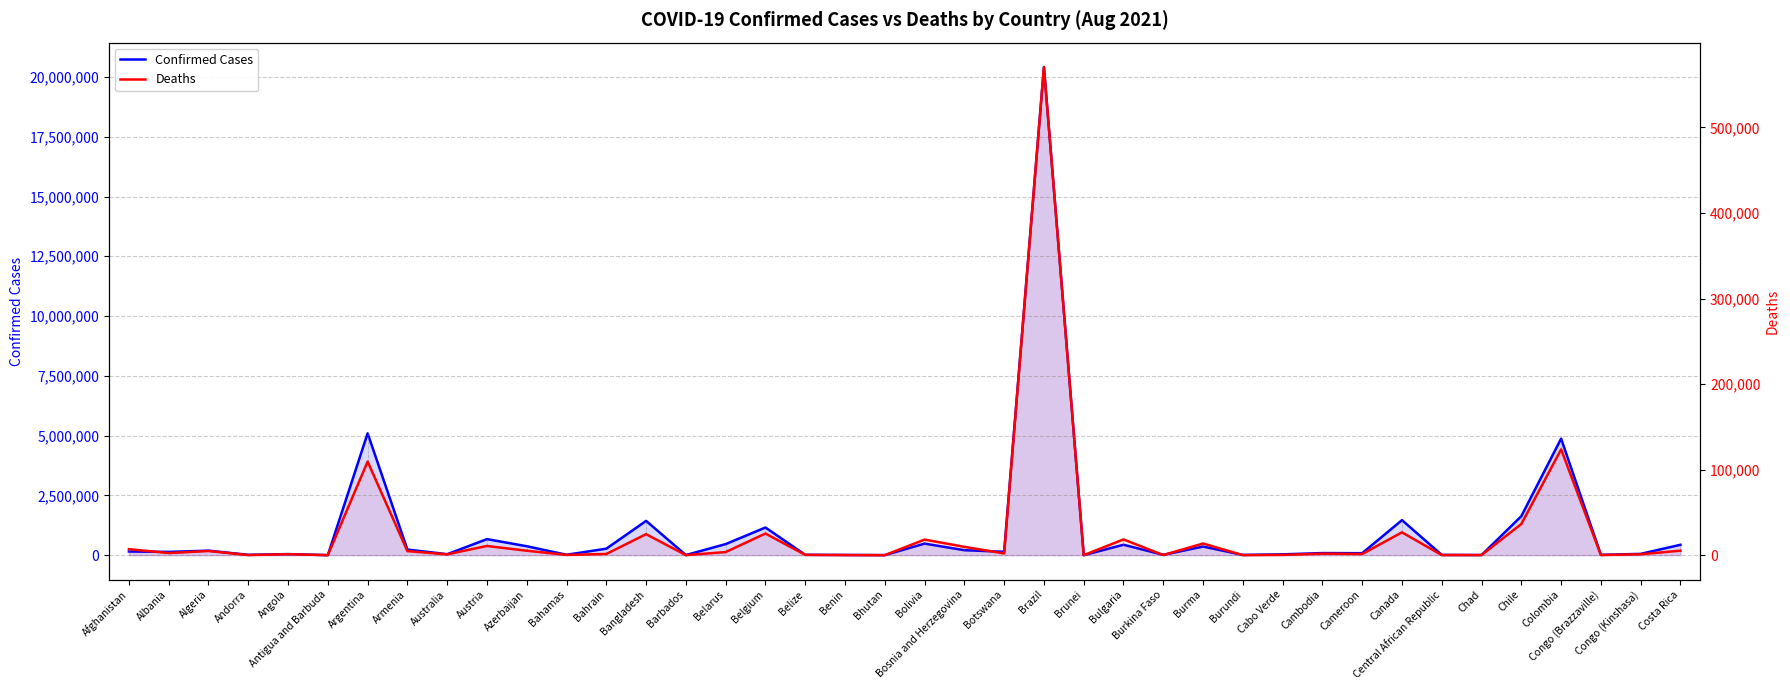

Reading left to right, transcribe all the data shown in this chart.

Confirmed Cases: 152243	136598	188663	14960	44972	1421	5096443	235171	40774	670372	373175	16668	271130	1433396	4581	462794	1156620	15108	9065	2577	483731	207847	142380	20416183	852	435940	13677	360291	10198	34445	87190	82454	1465478	11251	4984	1630330	4874169	13398	53501	434081
Deaths: 7031	2468	4867	129	1118	43	109405	4713	970	10757	5188	313	1384	24547	48	3625	25299	347	113	3	18222	9716	2043	570598	3	18395	170	13623	38	300	1730	1338	26678	99	174	36438	123688	179	1050	5269